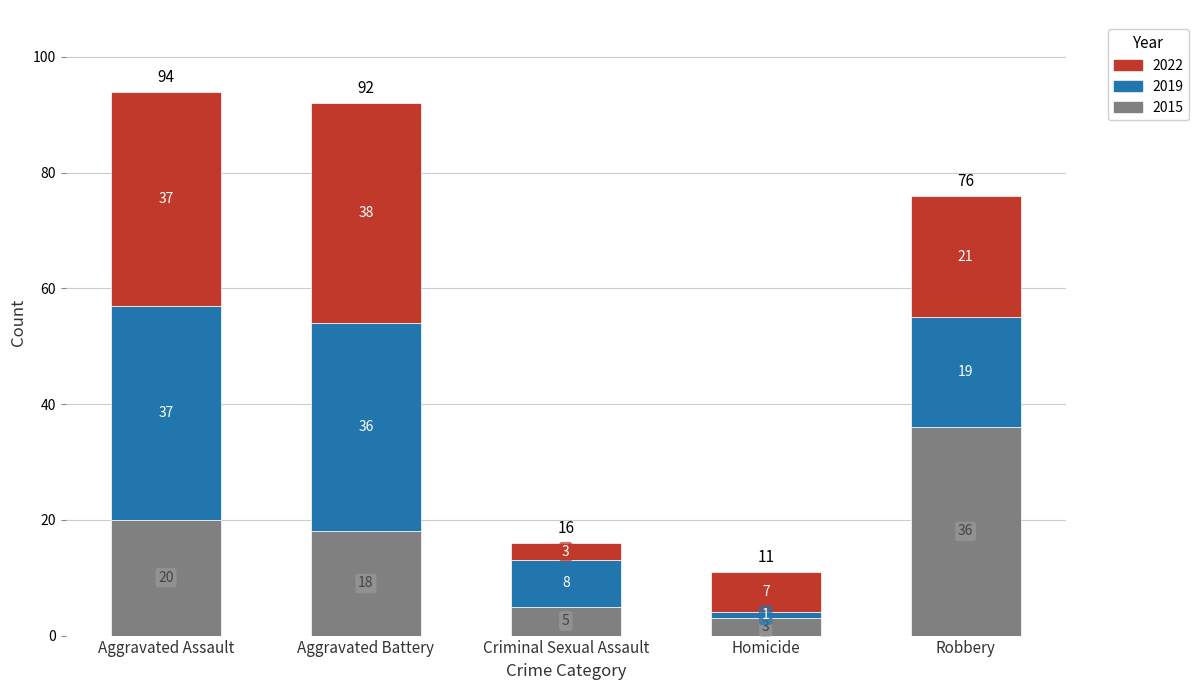

Reading left to right, transcribe the values for 2015.

Aggravated Assault=20	Aggravated Battery=18	Criminal Sexual Assault=5	Homicide=3	Robbery=36